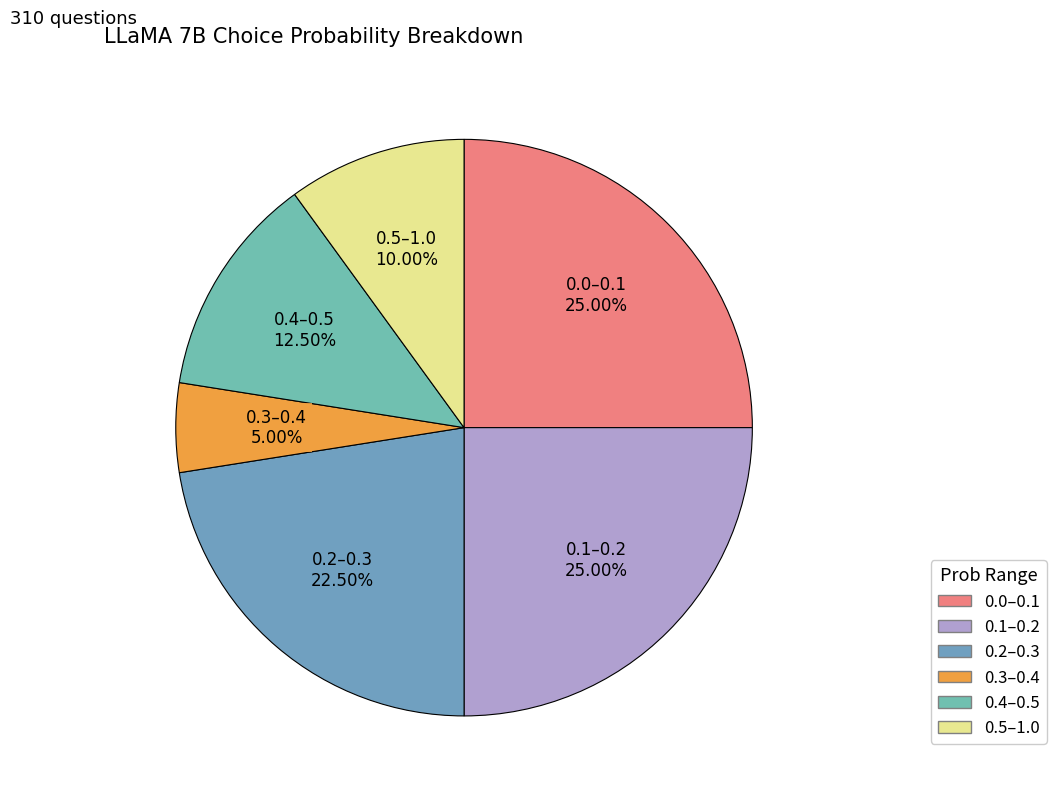

Which category has the smallest portion of the pie?

0.3–0.4